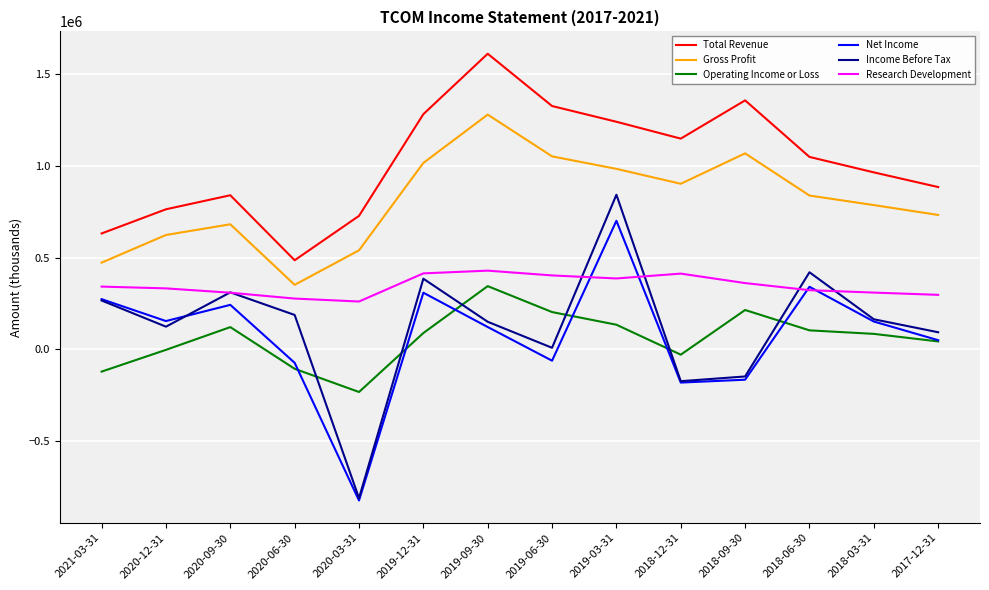

At which label is Income Before Tax closest to 16100?

2019-06-30